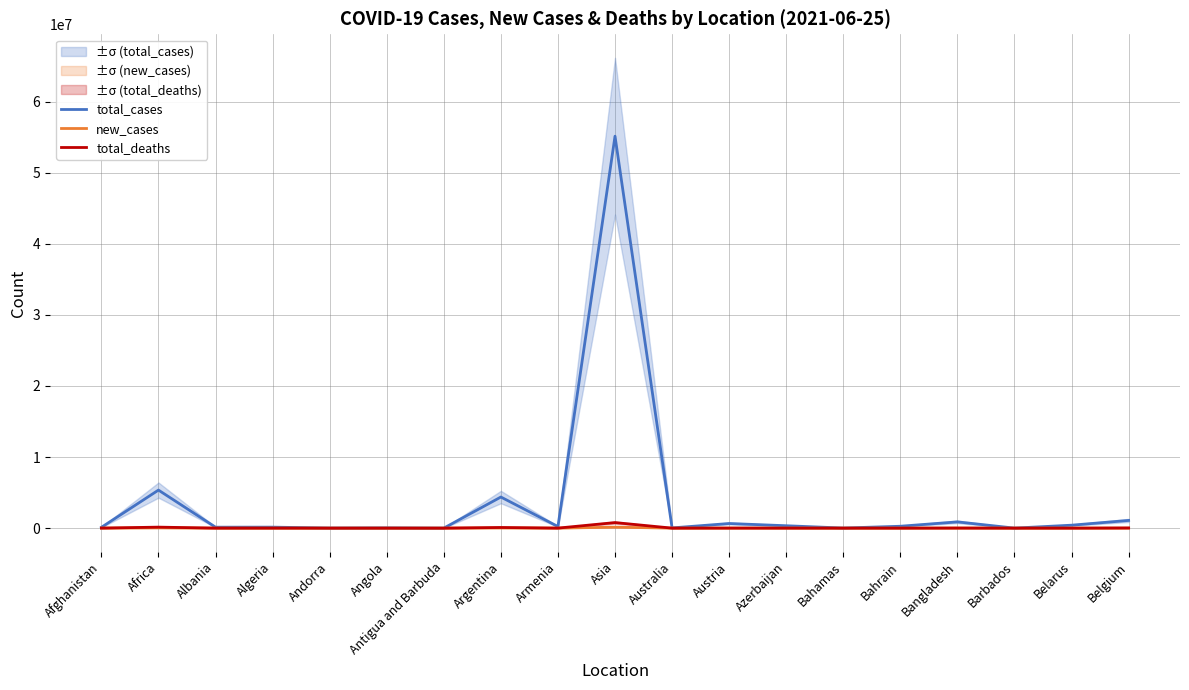

Is this an area chart (filled region under the line)?

No